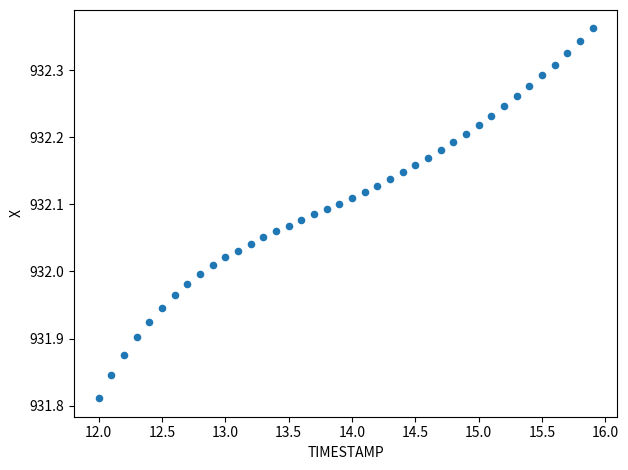

What is the range of X values (max minus min)?

3.9